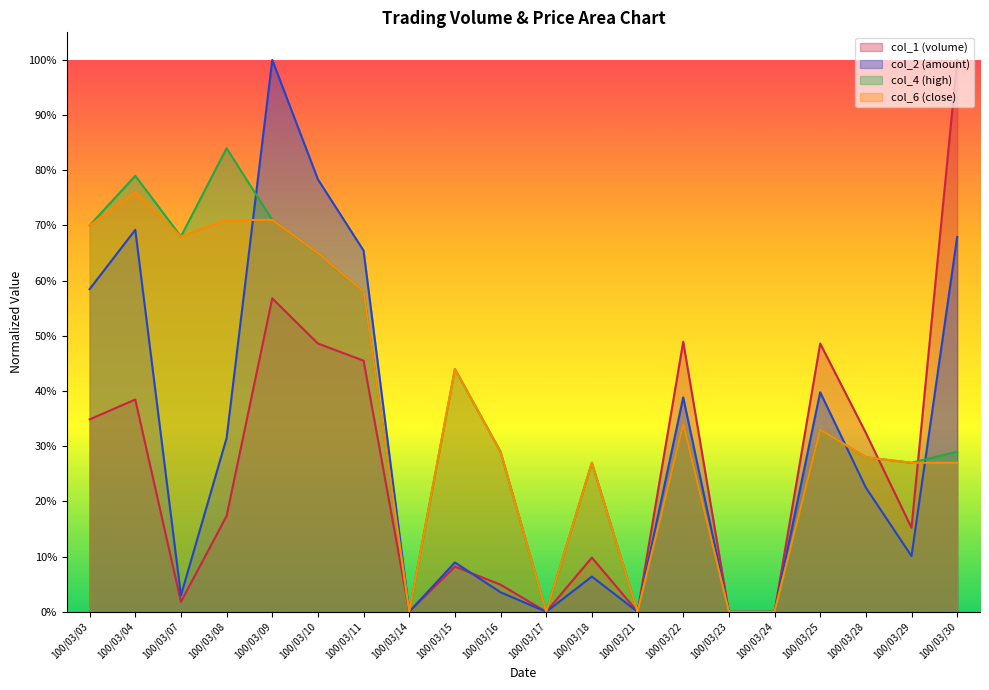

Which category has the highest value in the col_2 series?

100/03/09